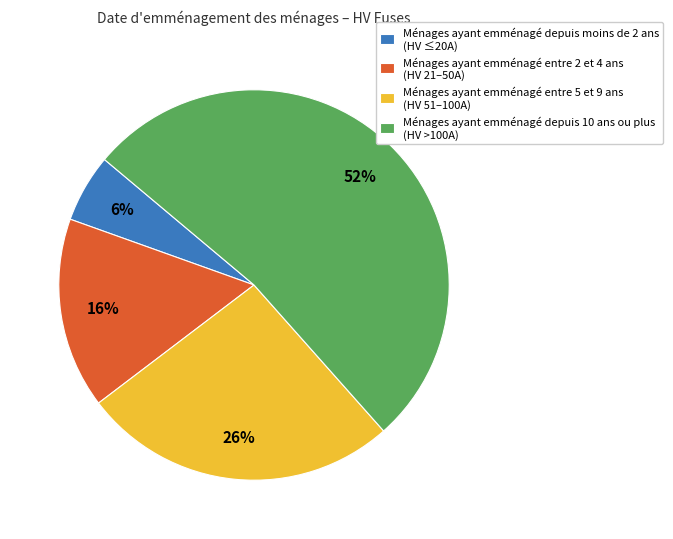

Which category has the biggest portion of the pie?

Ménages ayant emménagé depuis 10 ans ou plus (HV >100A)